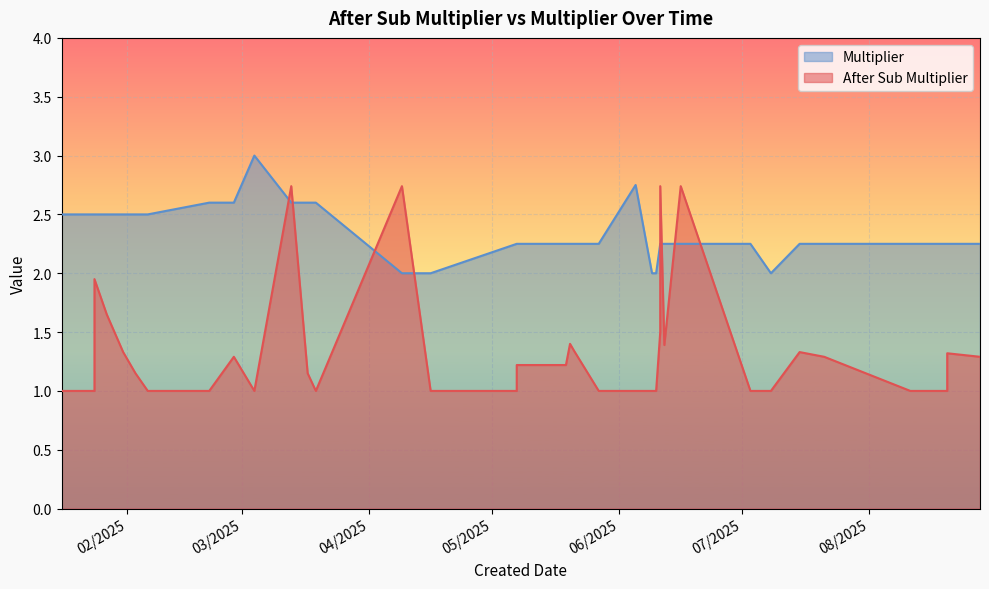

Between 7/15/2025 and 2/6/2025, which series saw the biggest shift?

After Sub Multiplier